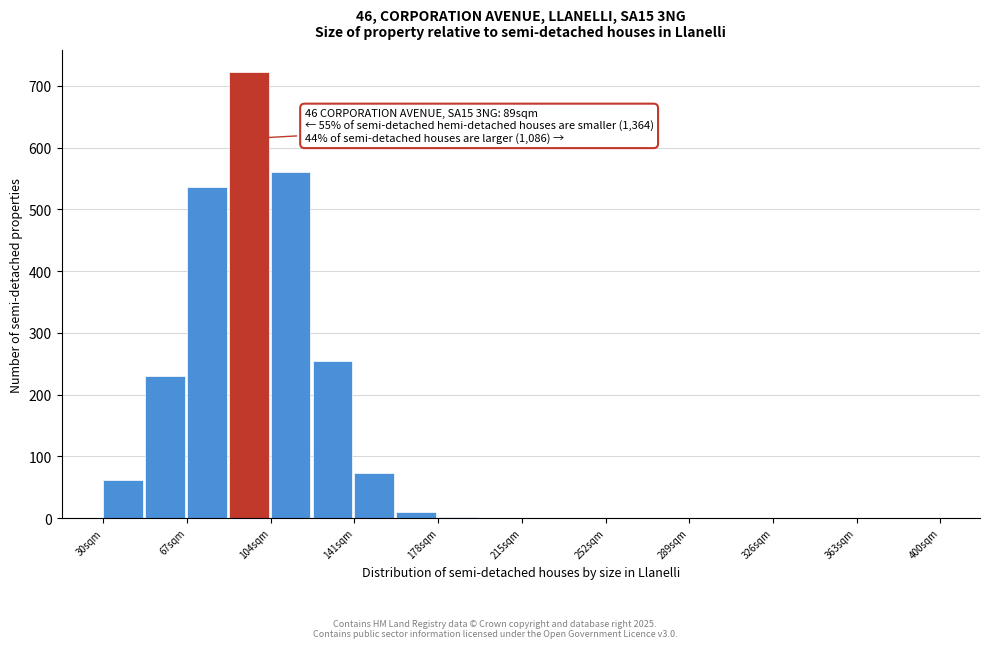

Around what value on the x-axis is the tallest bar? Give the approximate position of its centre, as read against the axis.

95